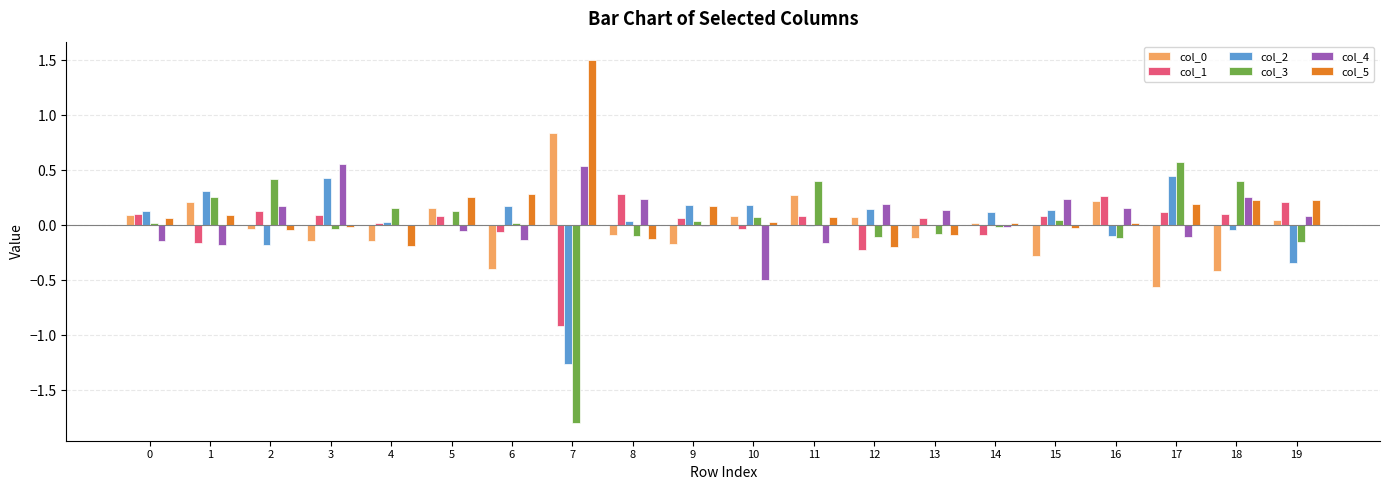

The value of col_4 at 8 is 0.4. True or false?

False